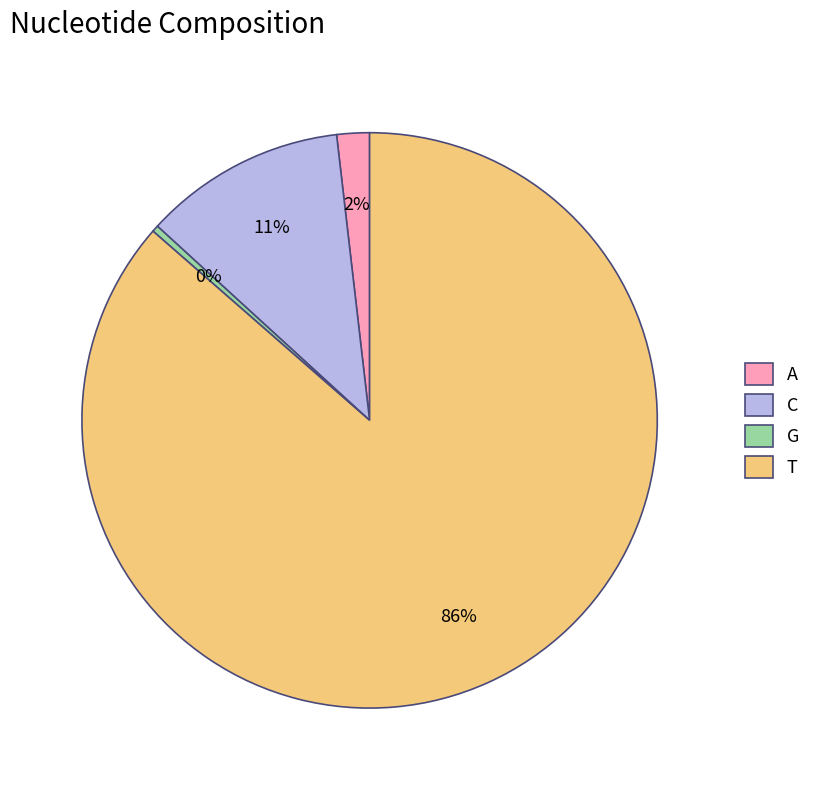

Is there any slice that represents more than half of the pie?

Yes